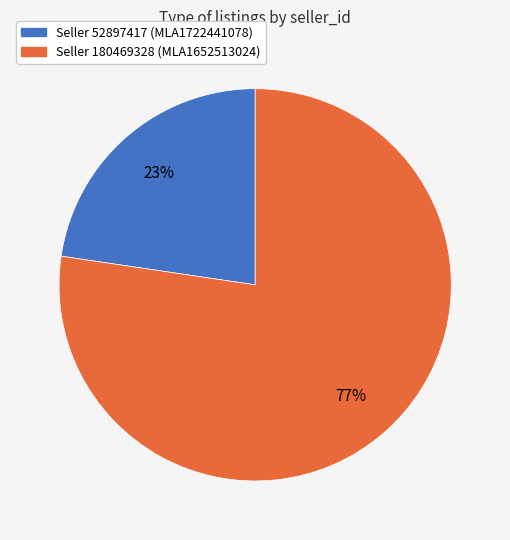

Does any single category account for the majority?

Yes